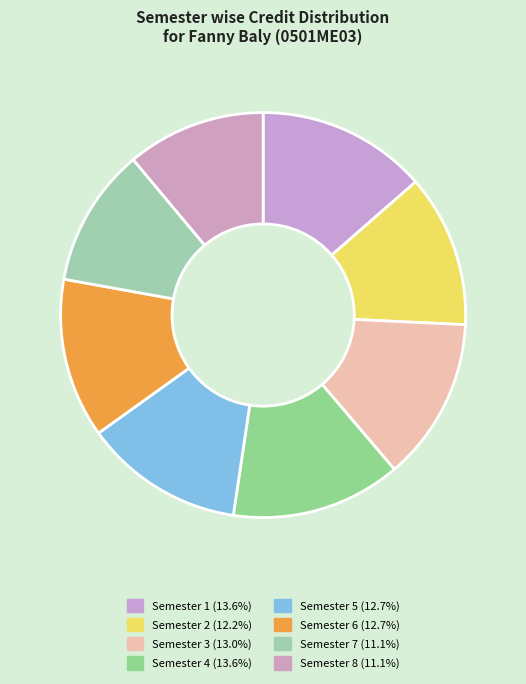

How many slices are in this pie chart?

8